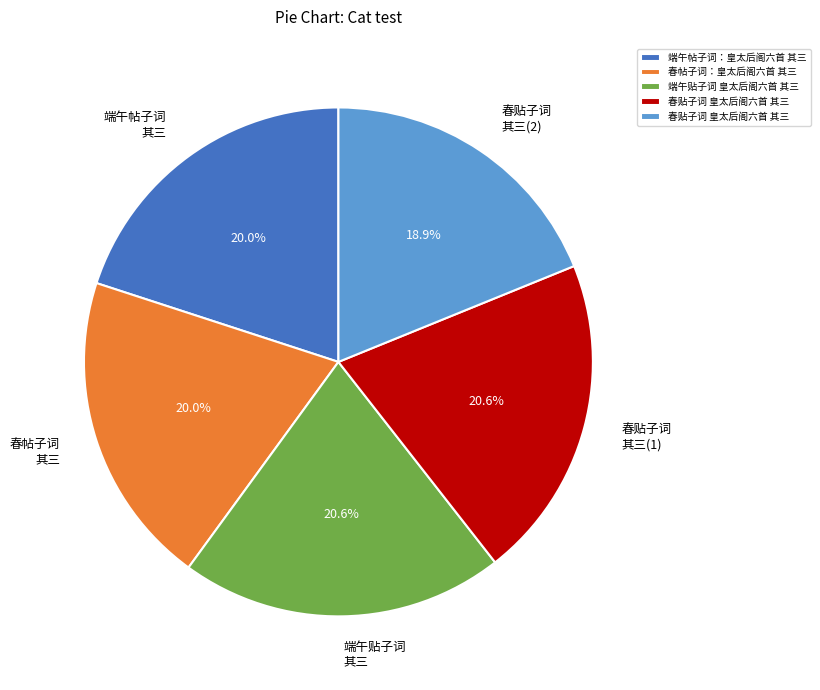

How many slices are in this pie chart?

5